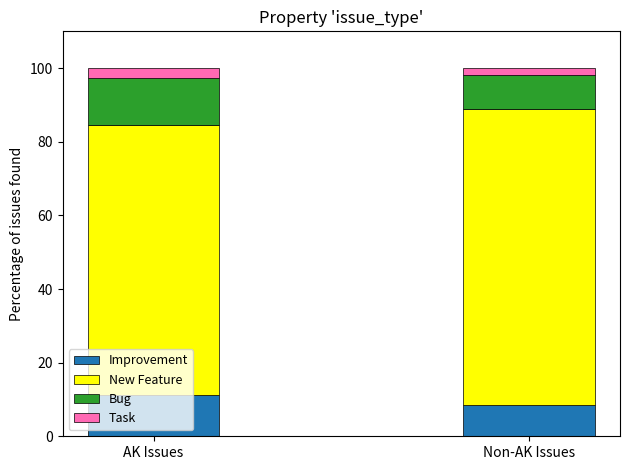

List the labels in order of Improvement value, largest first.

AK Issues, Non-AK Issues